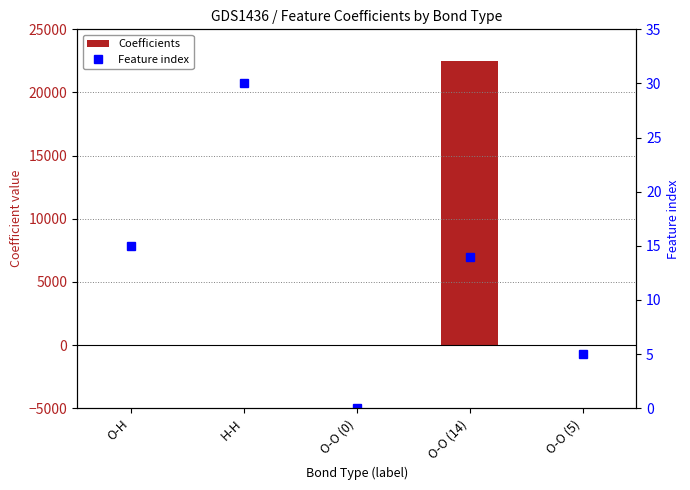

Which category has the lowest value in the Feature index series?

O-O (0)